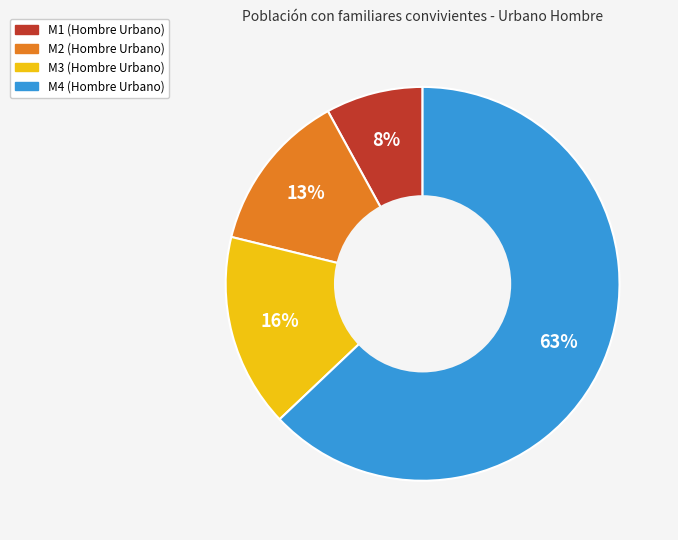

Rank the categories by value from lowest to highest.

M1, M2, M3, M4